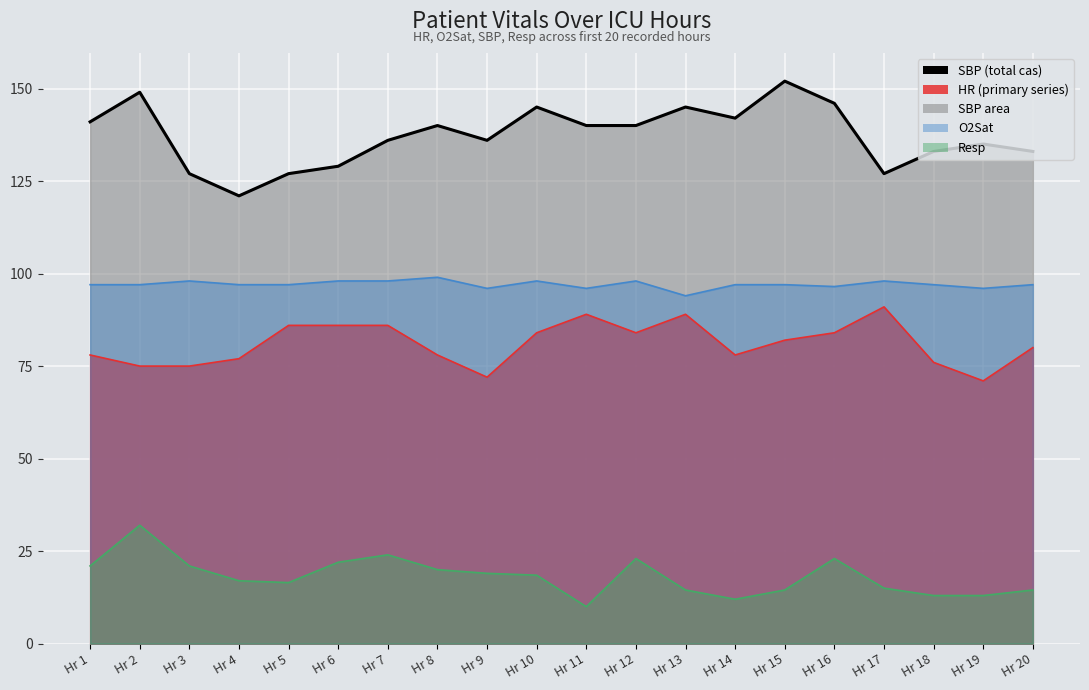

How many values are below 140?

10